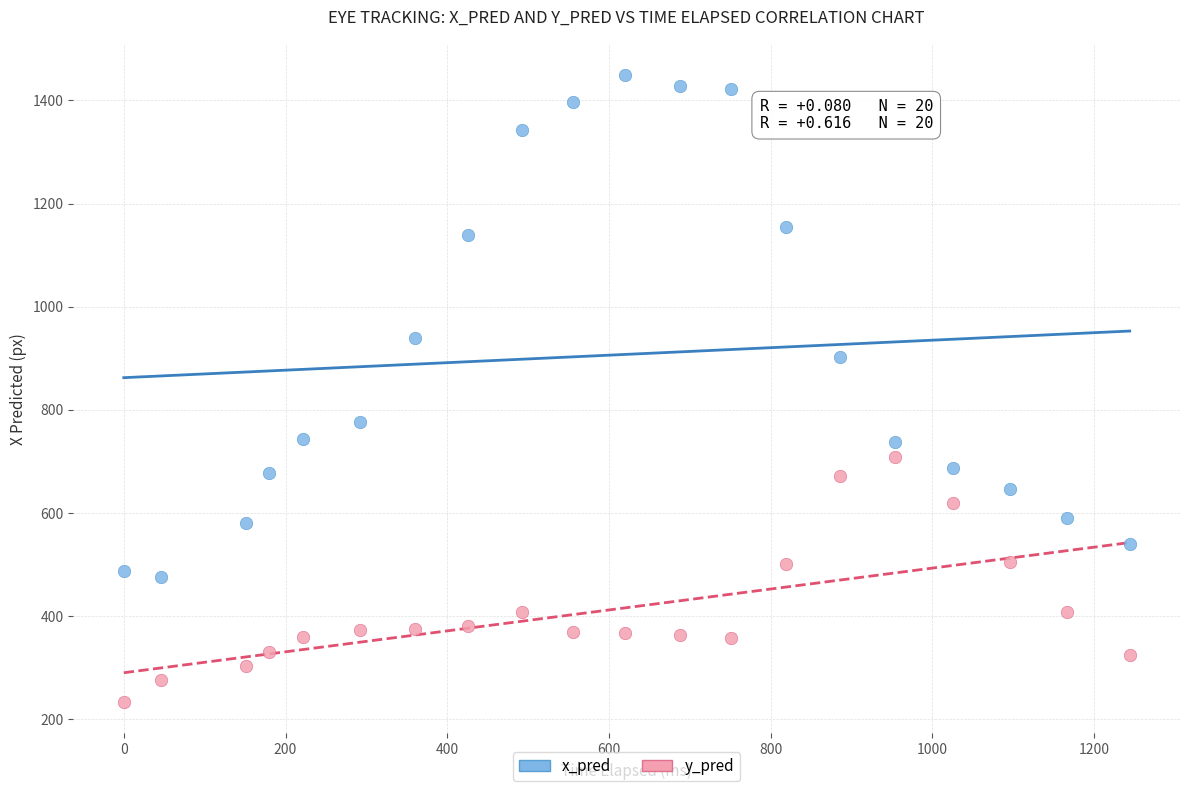

Which series contains the lowest Y value?

y_pred